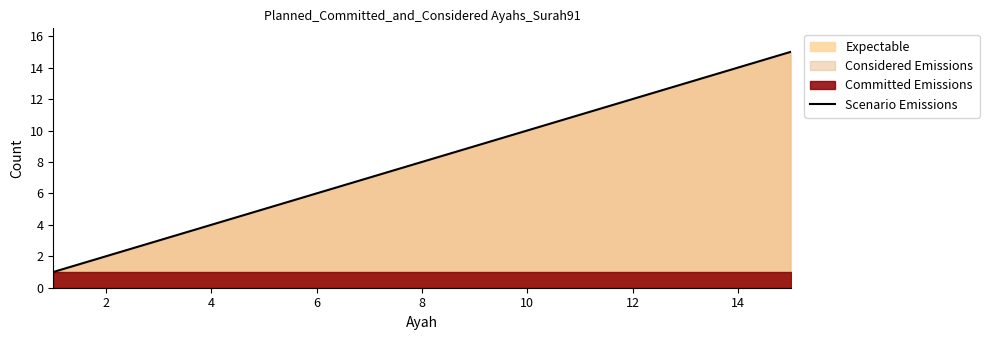

True or false: Scenario Emissions has a value of 4 at 12.

False